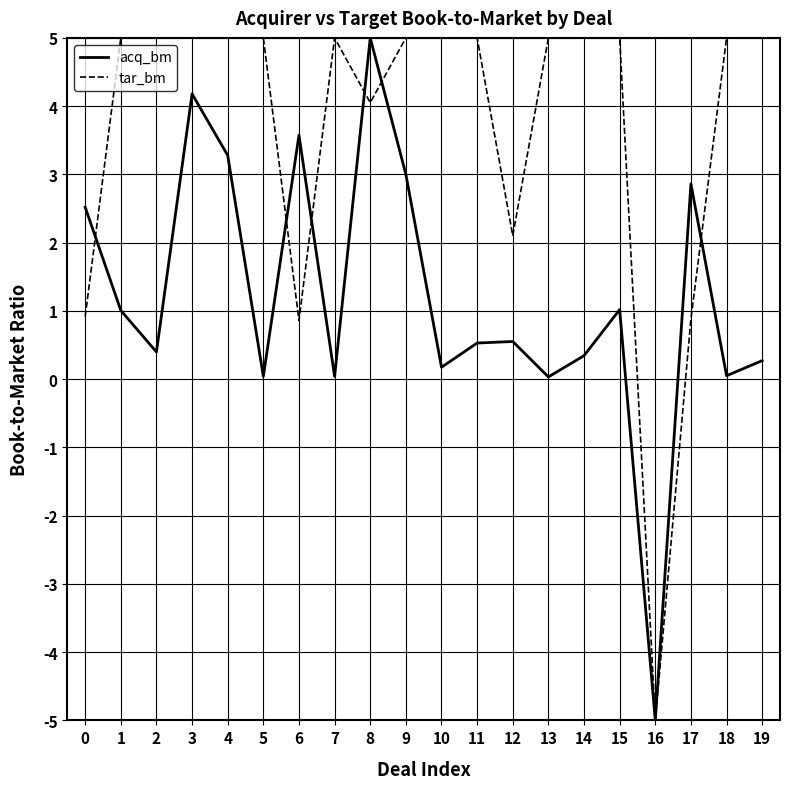

Does the chart have visible grid lines?

Yes